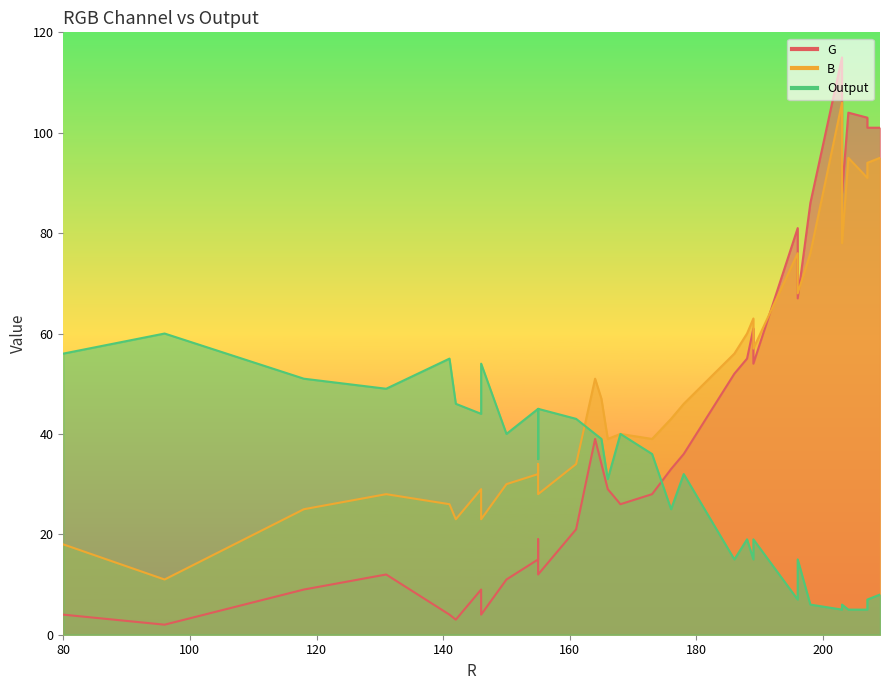

Read the G value at 80.

4